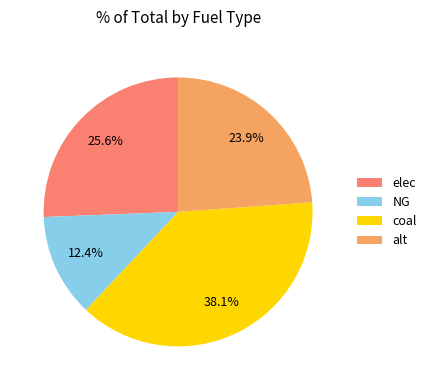

Which category has the biggest portion of the pie?

coal